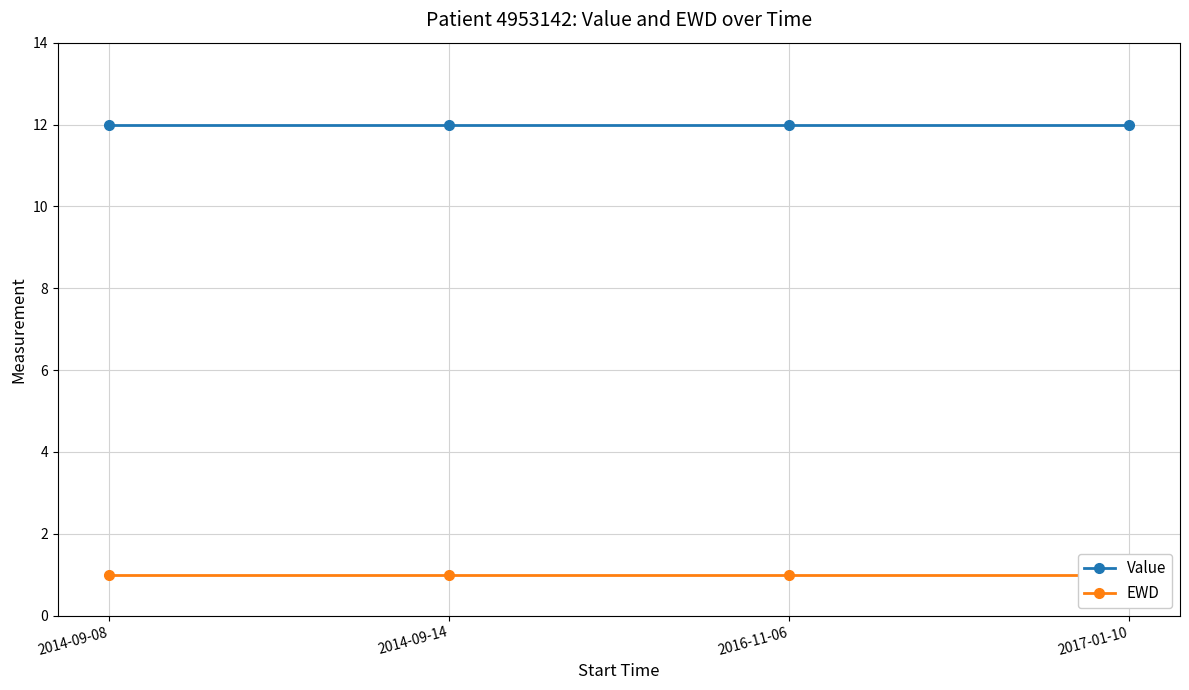

How many lines are shown in the chart?

2